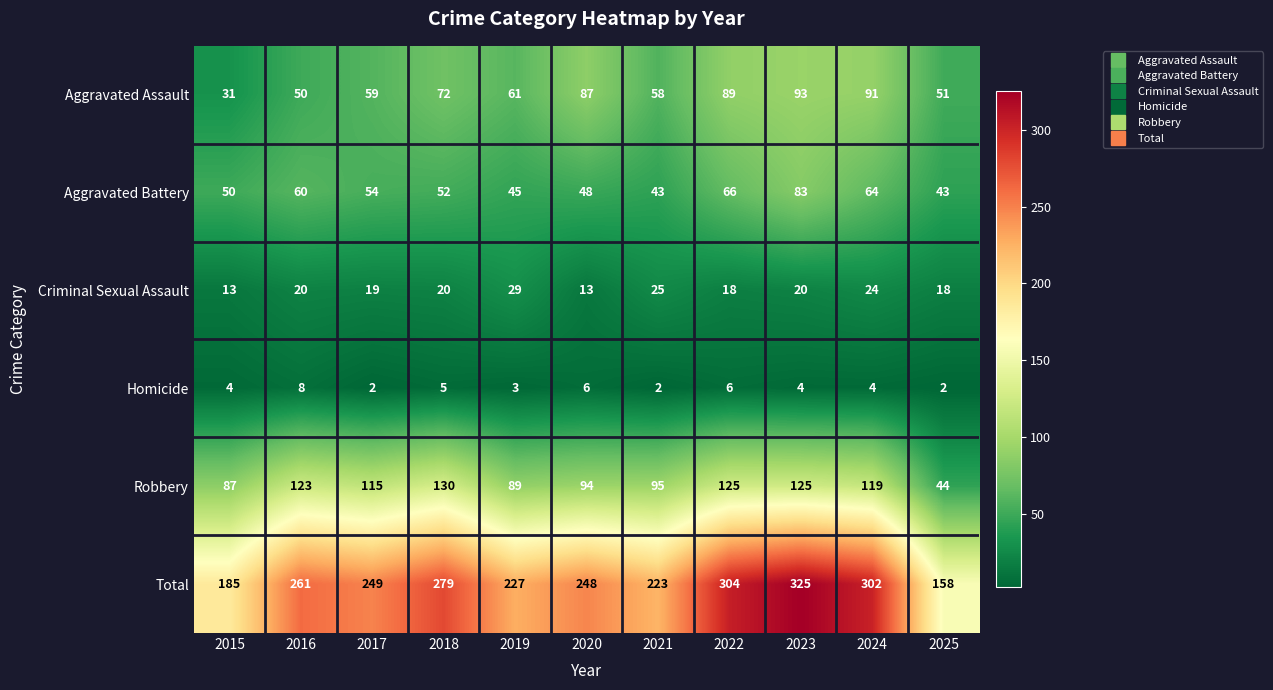

Read the Criminal Sexual Assault value at 2022, to the nearest 10.

20